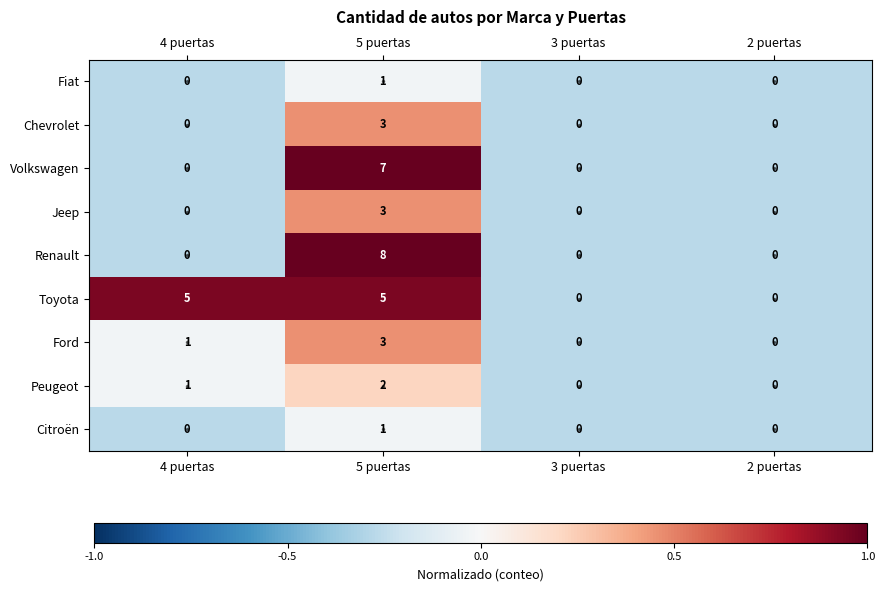

What is the sum of all Jeep values?

3